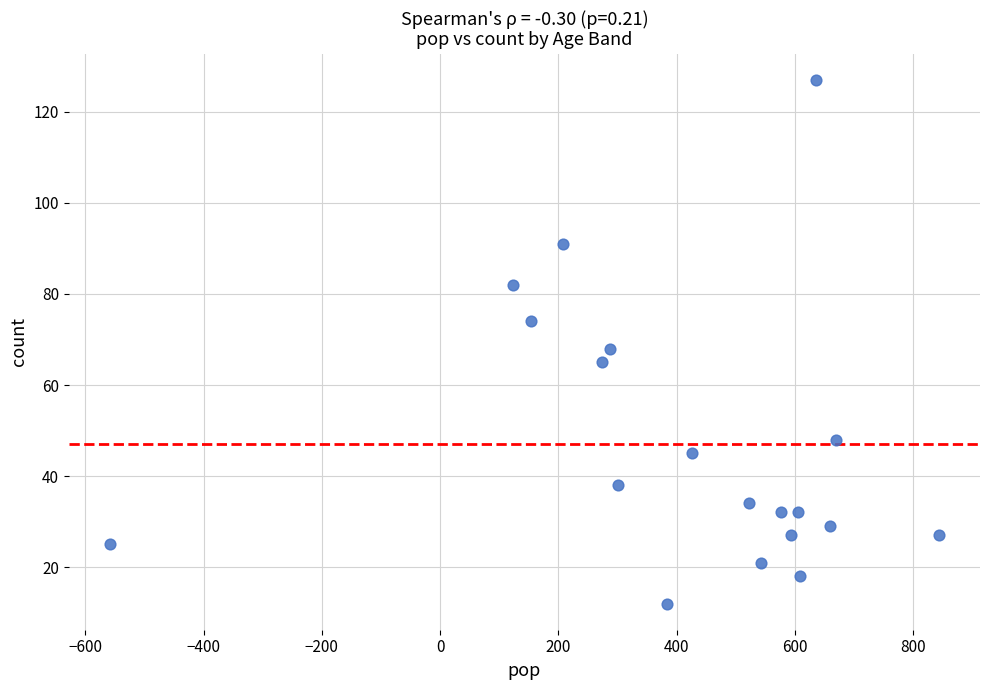

What is the range of X values (max minus min)?

1401